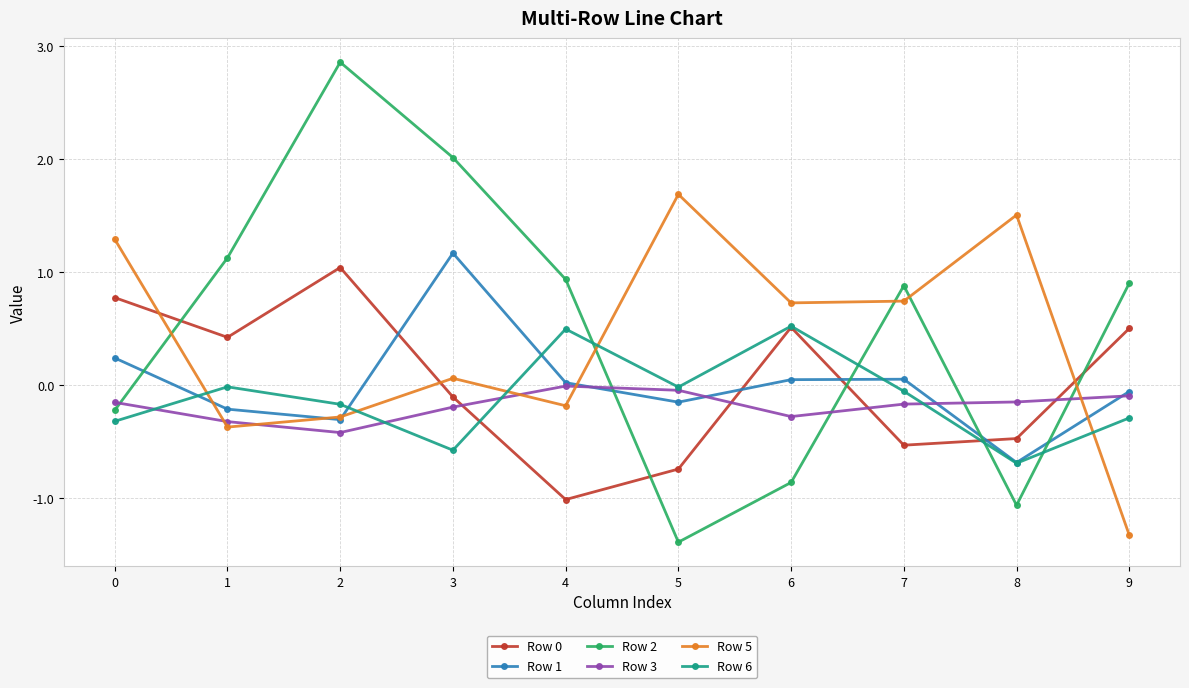

True or false: Row 2 and Row 3 cross at least once.

True